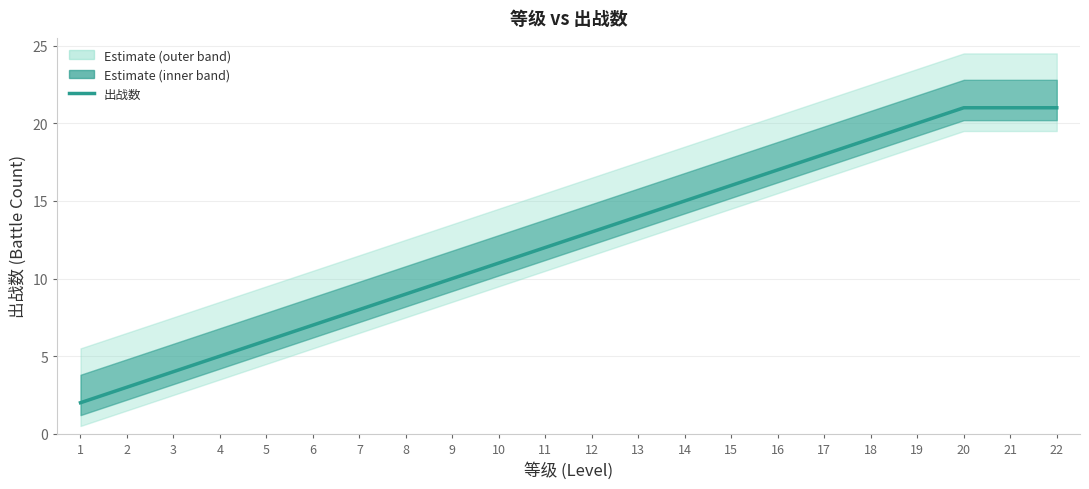

At which label does the data first exceed 13?

13